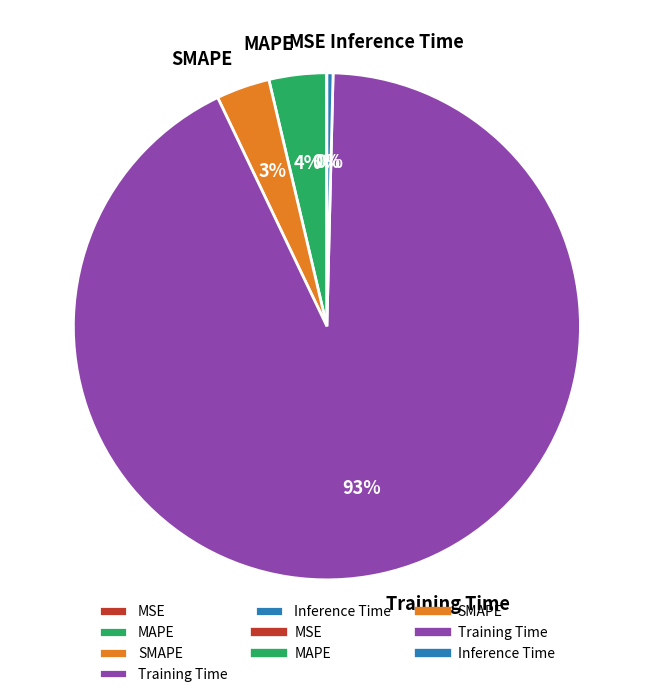

Is Training Time the majority of the pie?

Yes